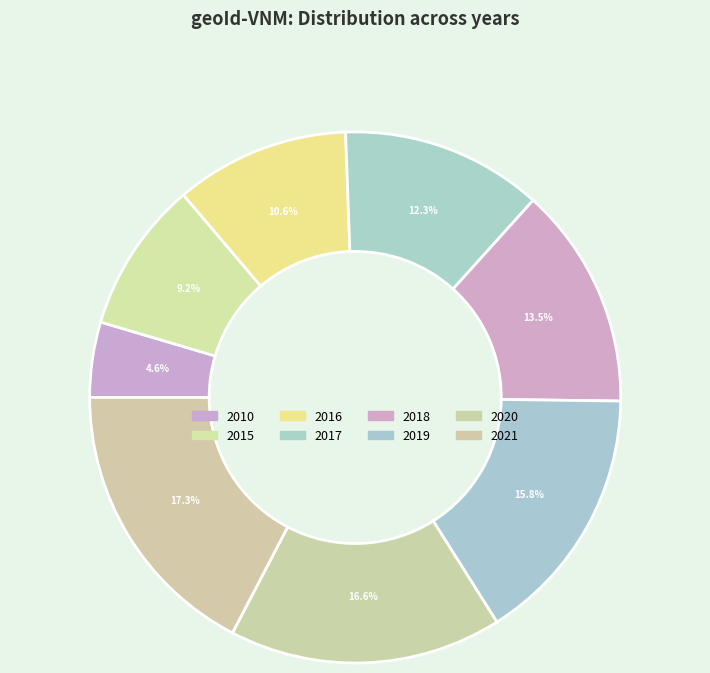

How many slices are in this pie chart?

8